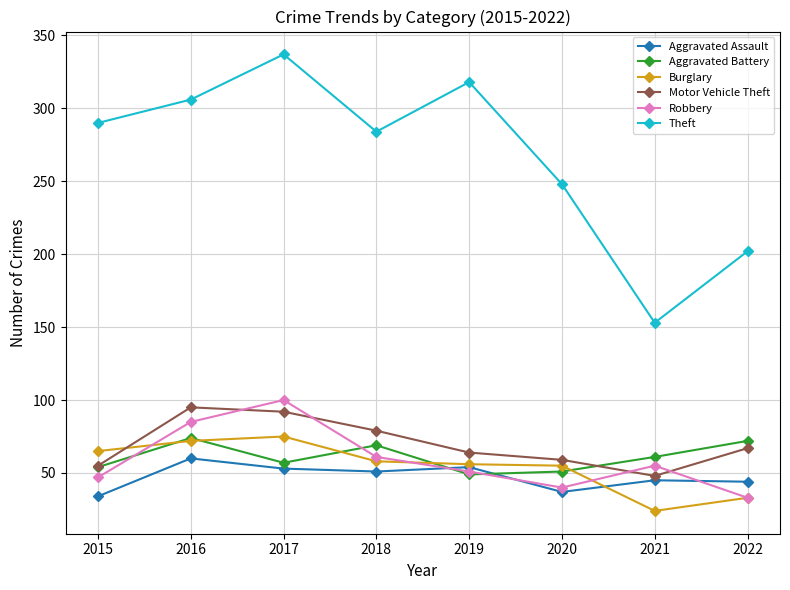

Which series ends up on top after the final intersection of Motor Vehicle Theft and Burglary?

Motor Vehicle Theft